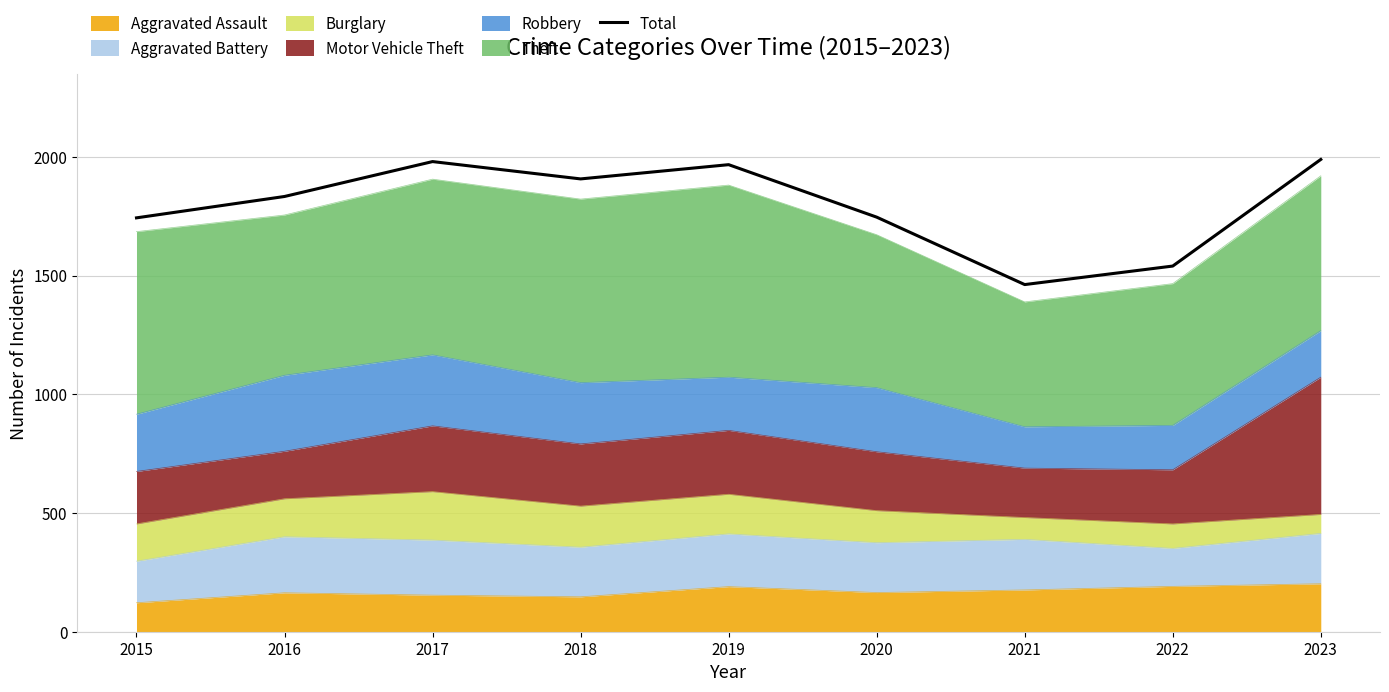

The value at 2017 is 1980. True or false?

True